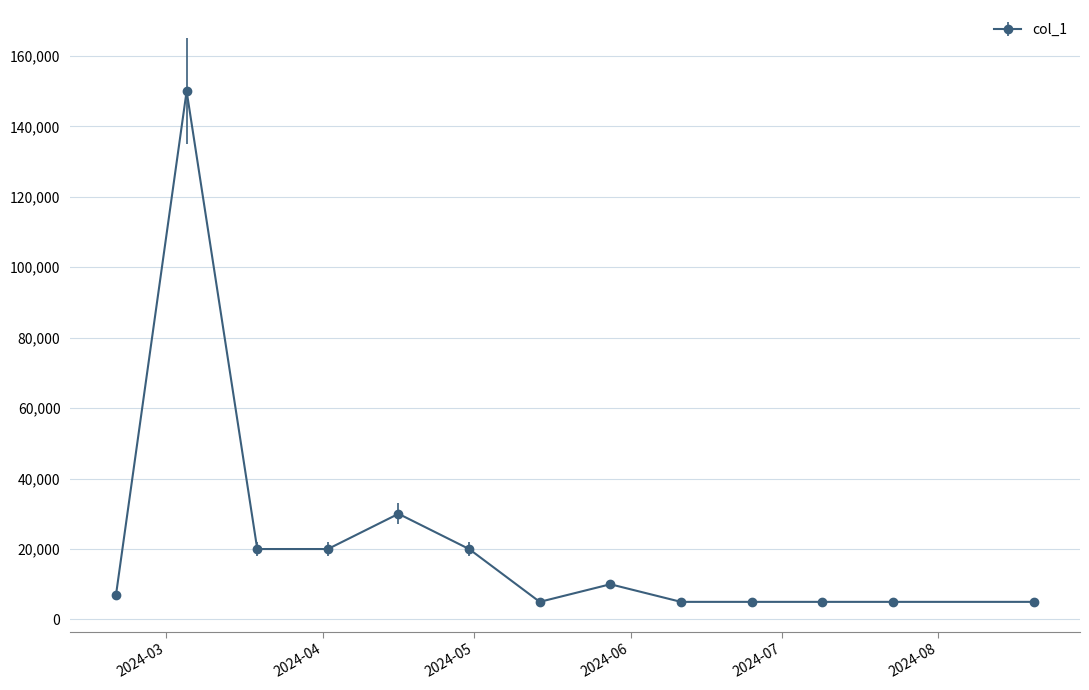

True or false: the data has more than 2 interior local peaks.

True